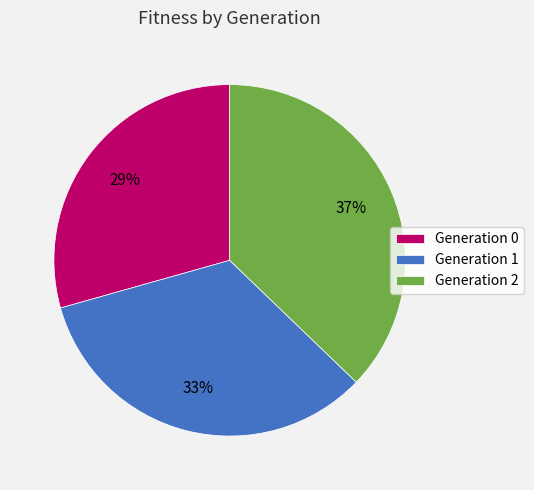

Between Generation 0 and Generation 2, which is larger?

Generation 2